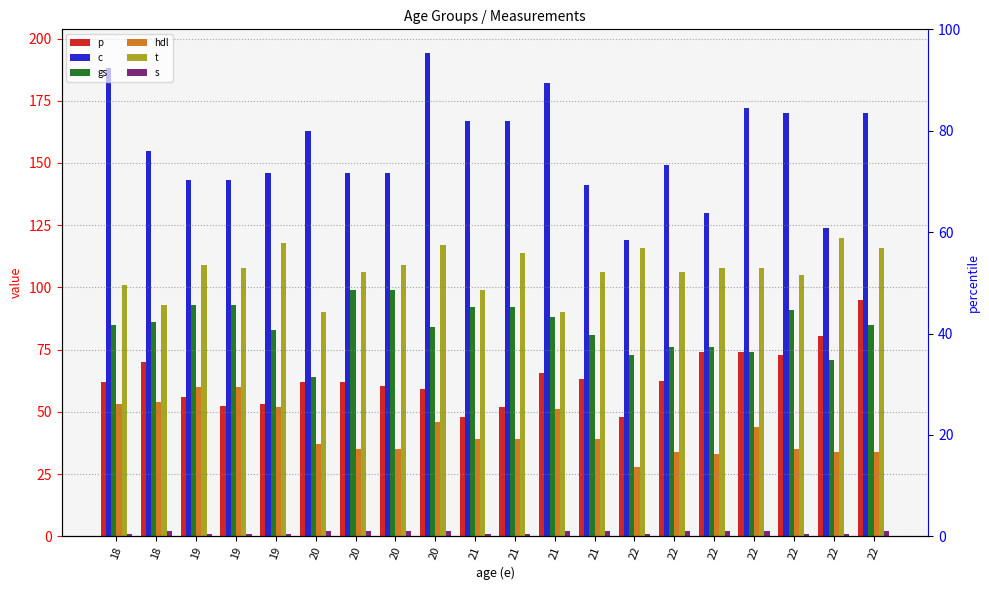

The value of s at 20 is 2.0. True or false?

True